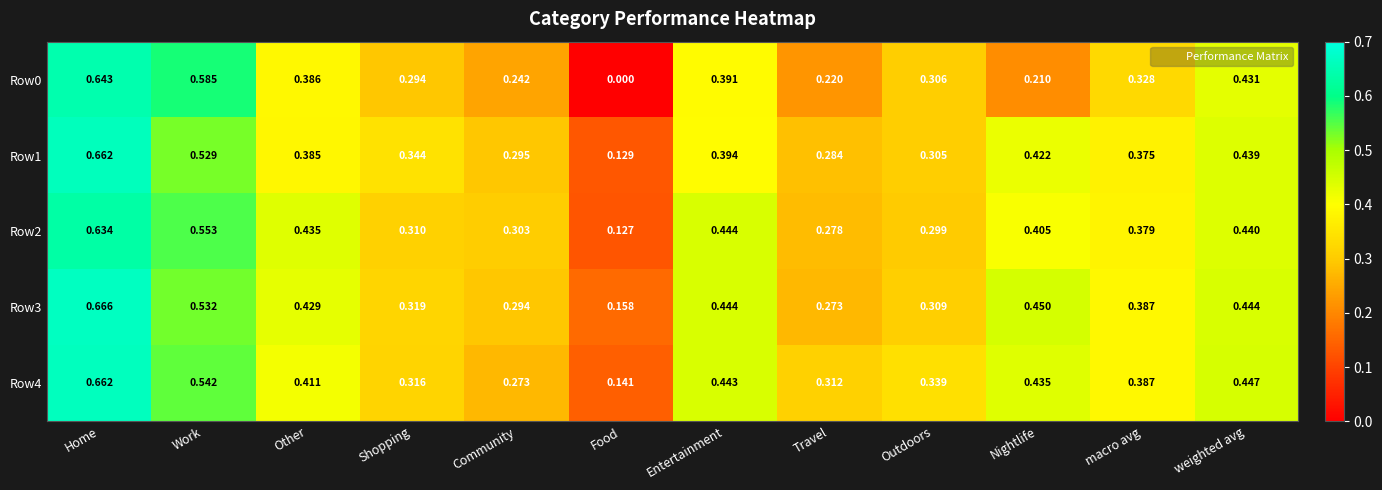

How many values in the Row0 series exceed 0?

11